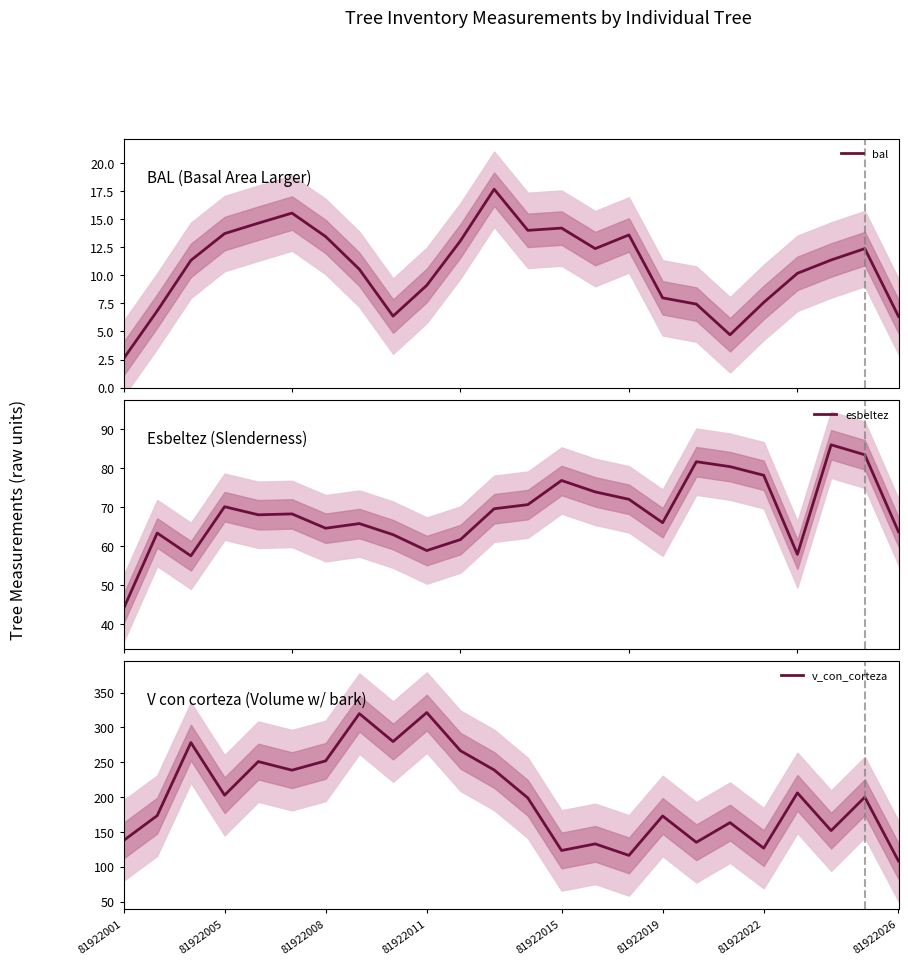

Which series has the largest range (max minus min)?

v_con_corteza